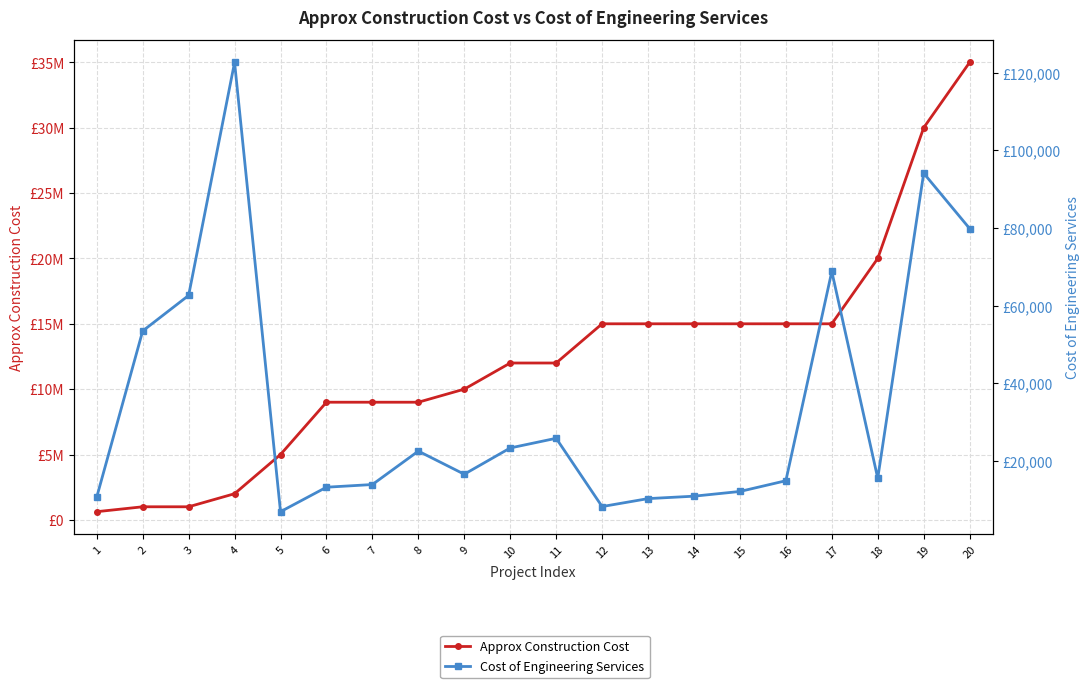

What is the value of the Approx Construction Cost point at the 17th from the left?

15000000.0